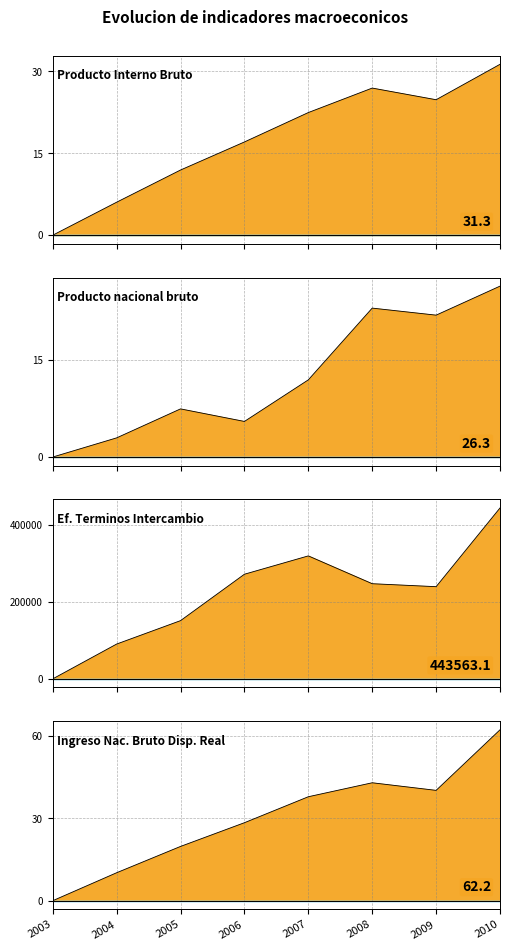

Which has a higher value, 2007 or 2009?

2009